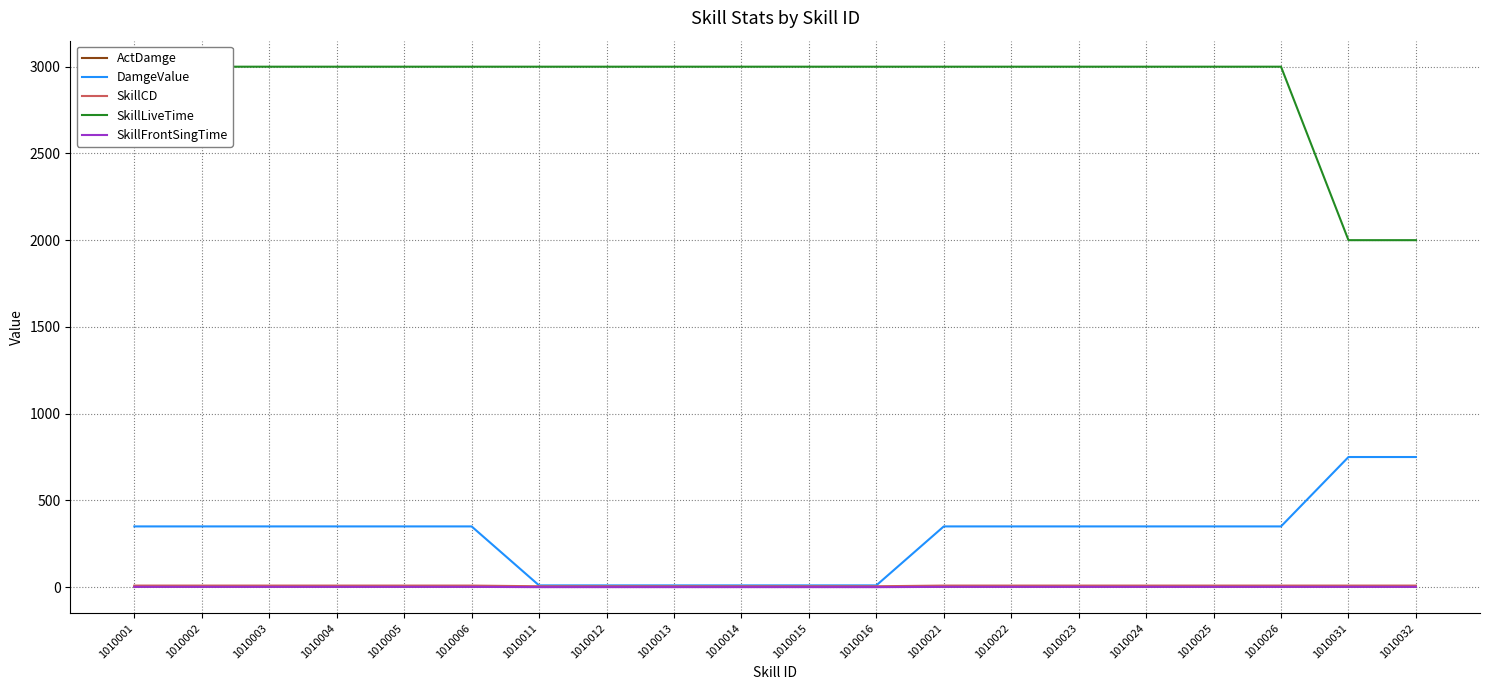

What is the difference between the maximum and minimum values in the SkillFrontSingTime series?

1.5